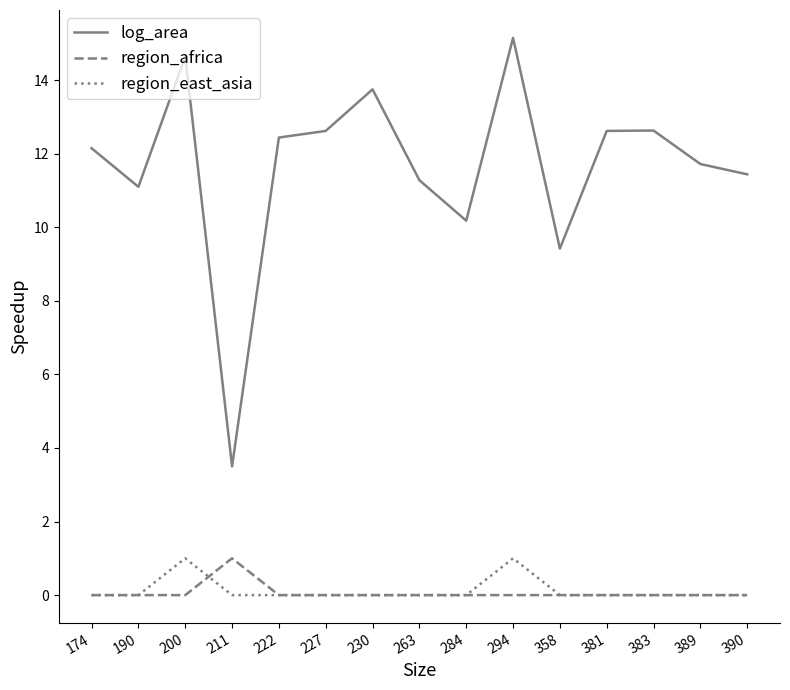

Reading left to right, extract all data points from this chart.

log_area: 174=12.2	190=11.1	200=14.6	211=3.5	222=12.4	227=12.6	230=13.8	263=11.3	284=10.2	294=15.2	358=9.4	381=12.6	383=12.6	389=11.7	390=11.4
region_africa: 174=0.0	190=0.0	200=0.0	211=1.0	222=0.0	227=0.0	230=0.0	263=0.0	284=0.0	294=0.0	358=0.0	381=0.0	383=0.0	389=0.0	390=0.0
region_east_asia: 174=0.0	190=0.0	200=1.0	211=0.0	222=0.0	227=0.0	230=0.0	263=0.0	284=0.0	294=1.0	358=0.0	381=0.0	383=0.0	389=0.0	390=0.0